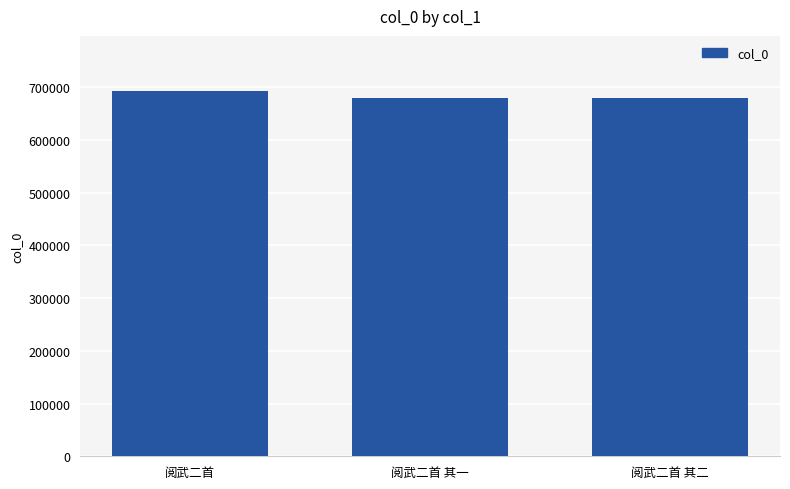

What is the maximum value shown in the chart?

692983